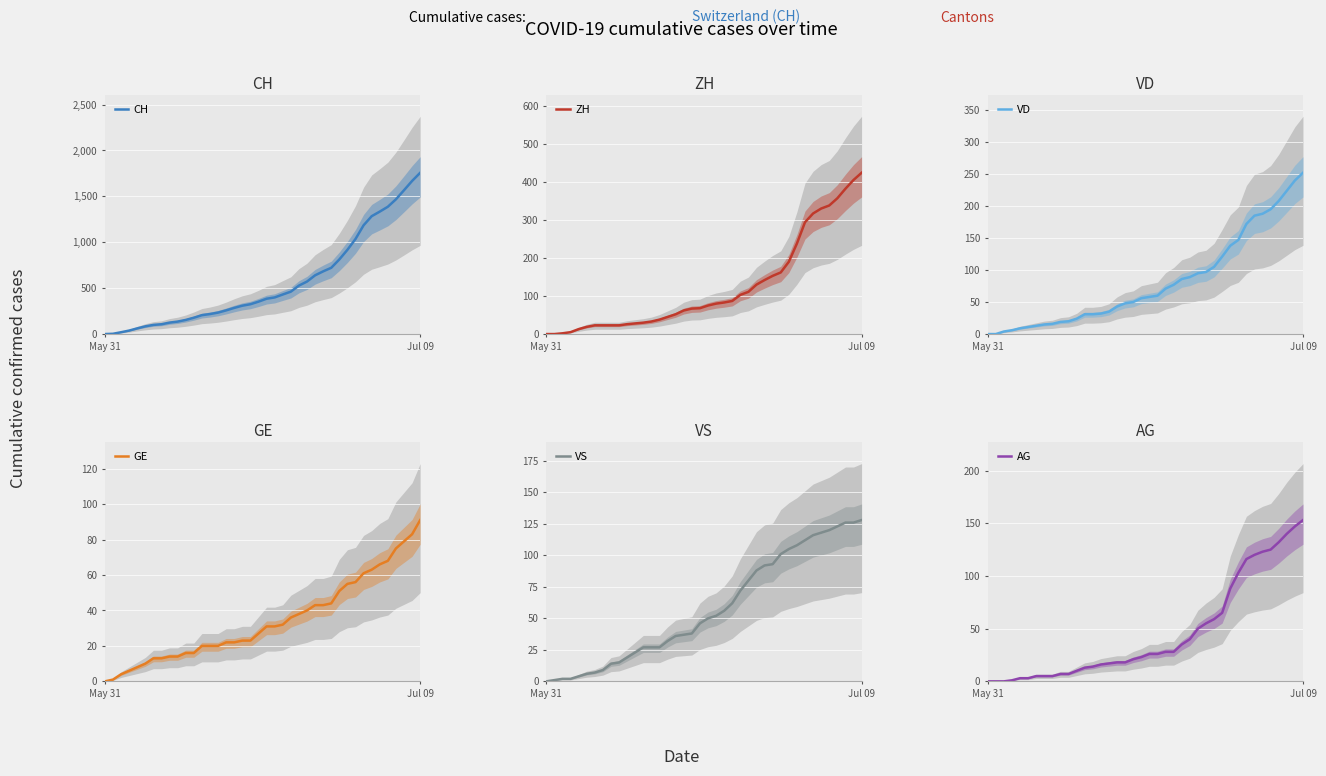

True or false: ZH and GE cross at least once.

True